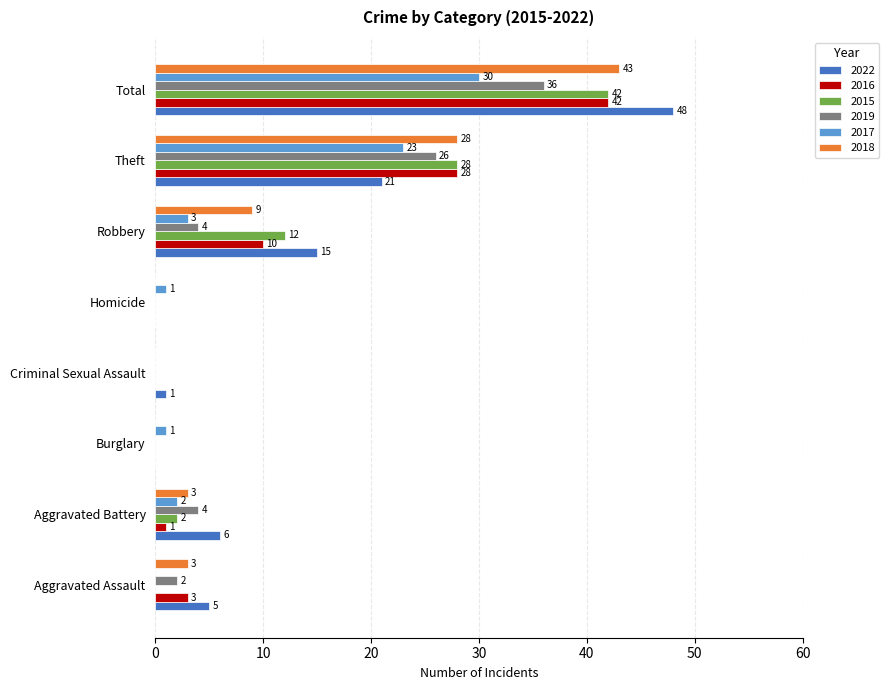

Which series has the largest total across all categories?

2022